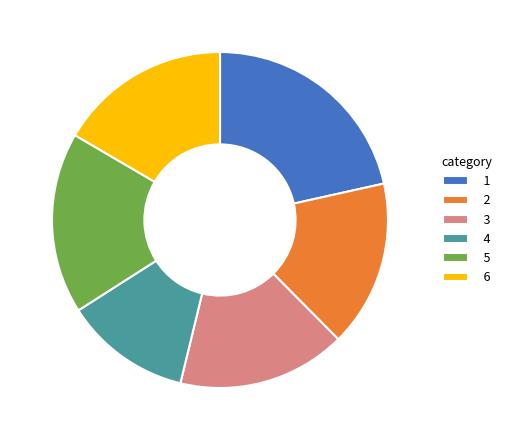

How many slices are in this pie chart?

6